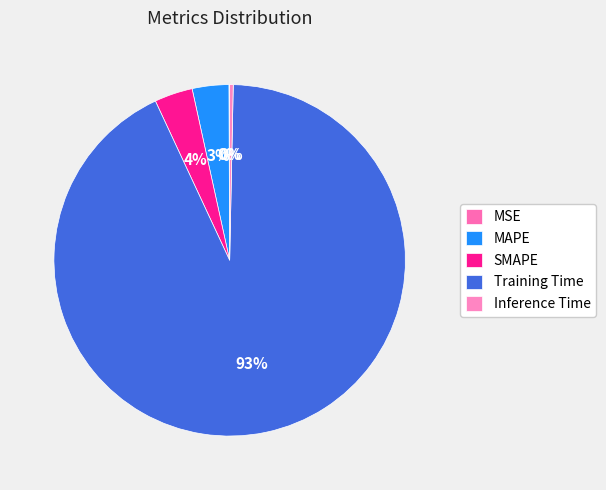

True or false: Inference Time accounts for 0% of the total.

True